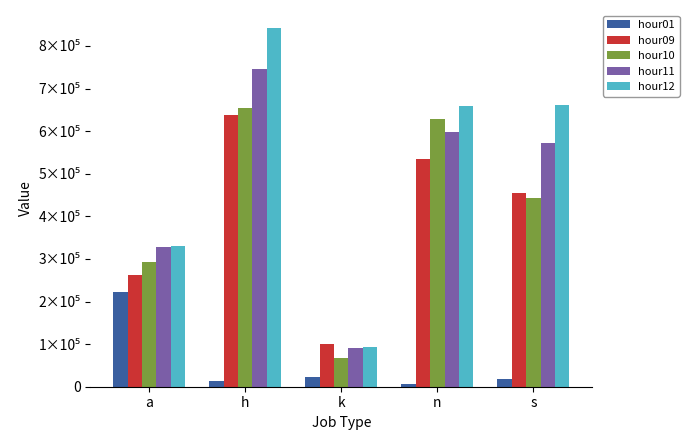

At a, list the series in order from largest to smallest.

hour12, hour11, hour10, hour09, hour01